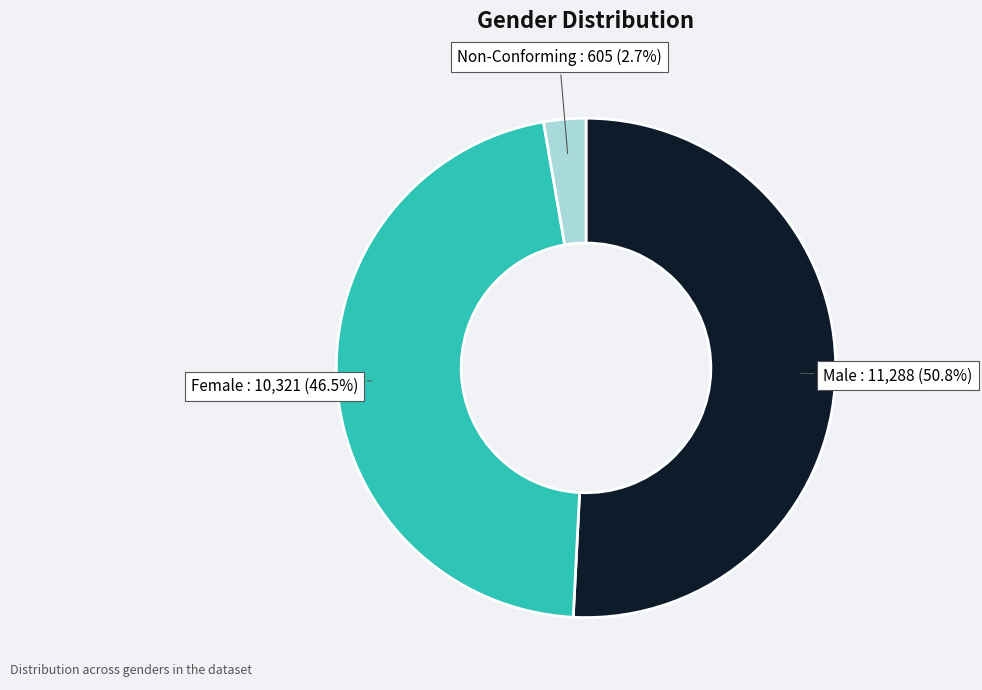

How many slices are in this pie chart?

3